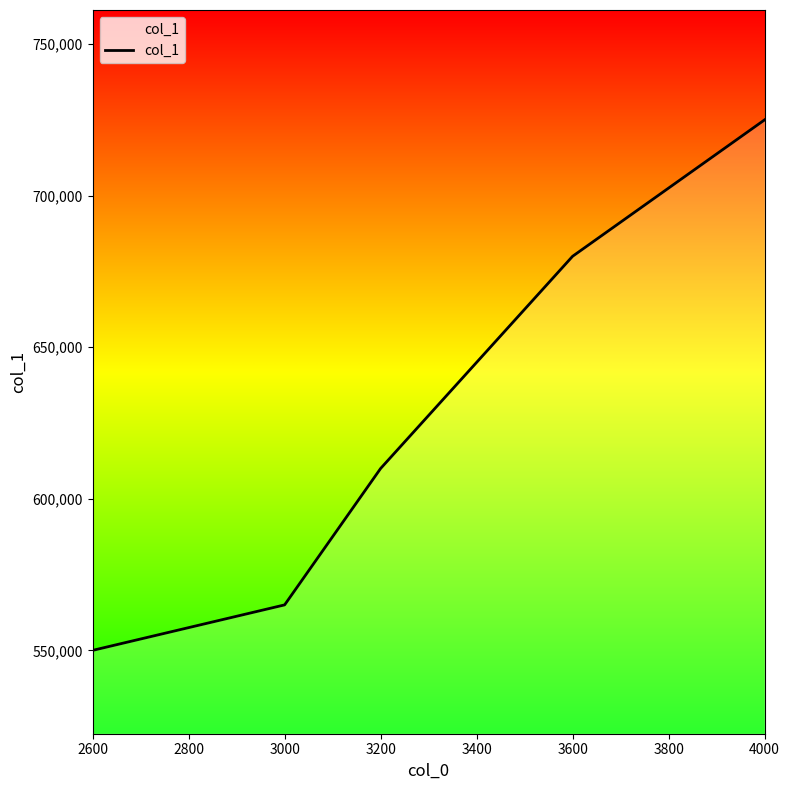

What is the difference between the values at 3200 and 3000?

45000